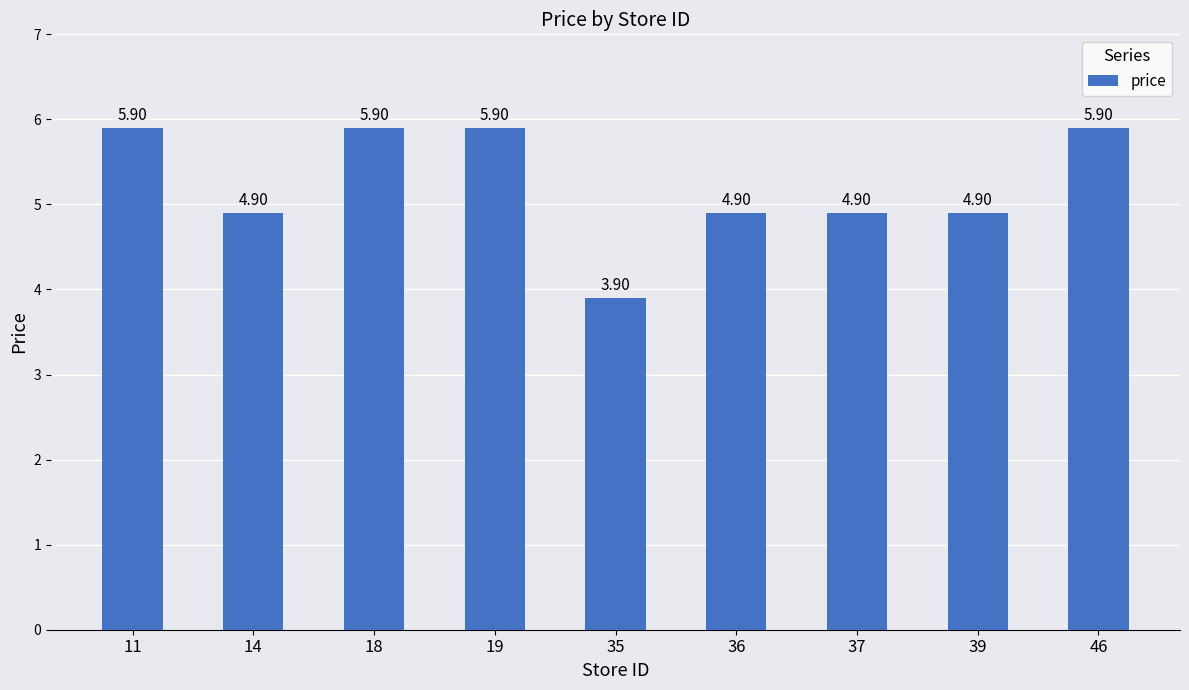

What is the change in value from 19 to 36?

-1.0